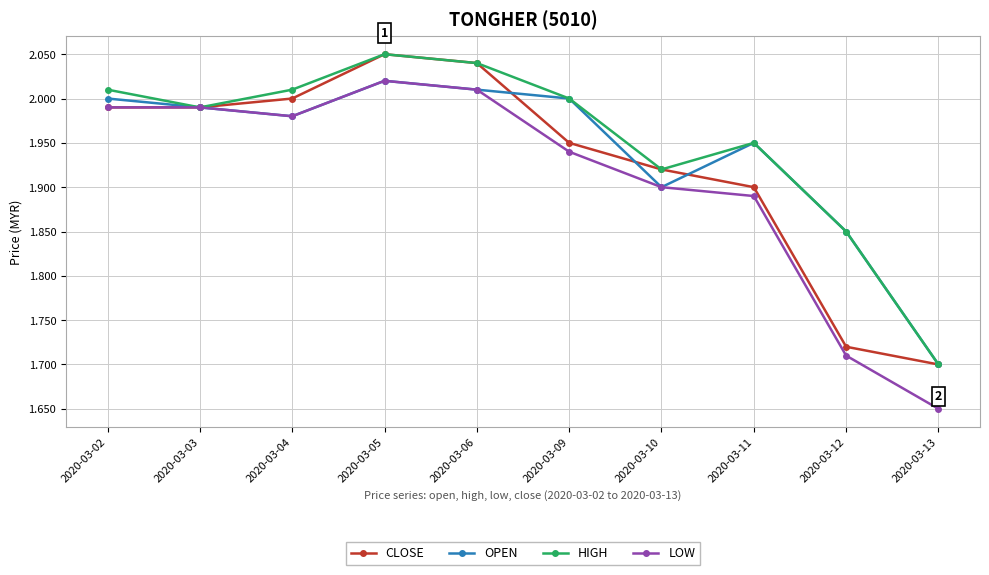

What is the difference between the highest and lowest values at 2020-03-11?

0.1